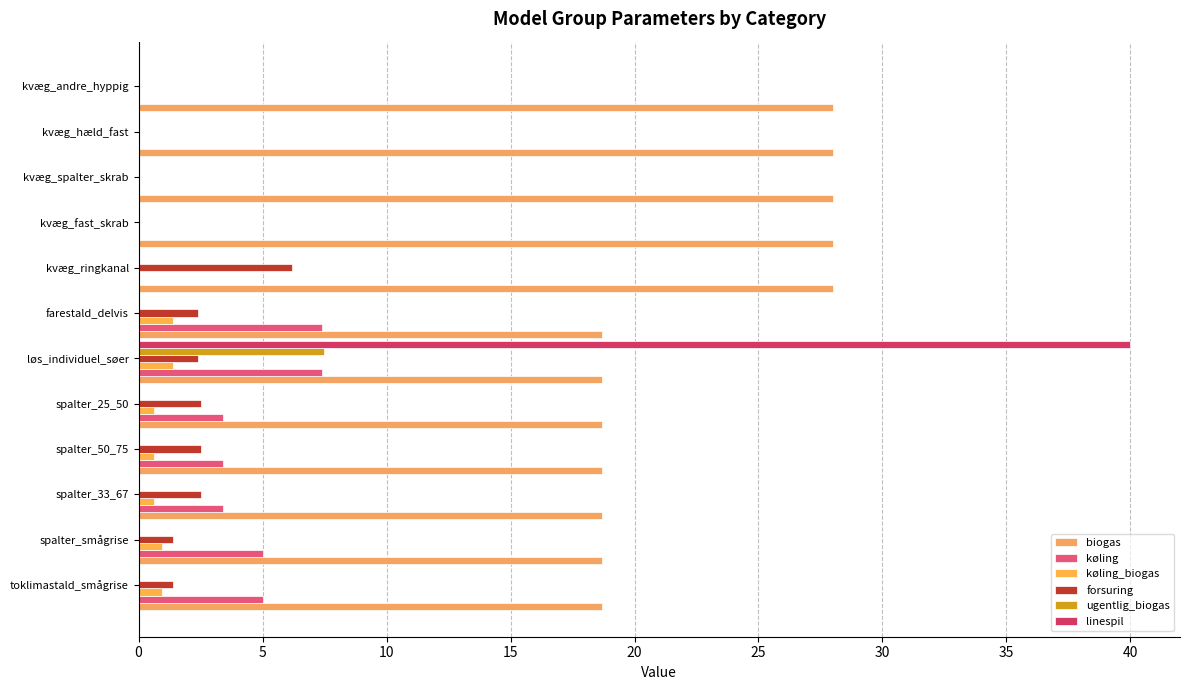

What is the sum of all køling values?

35.0